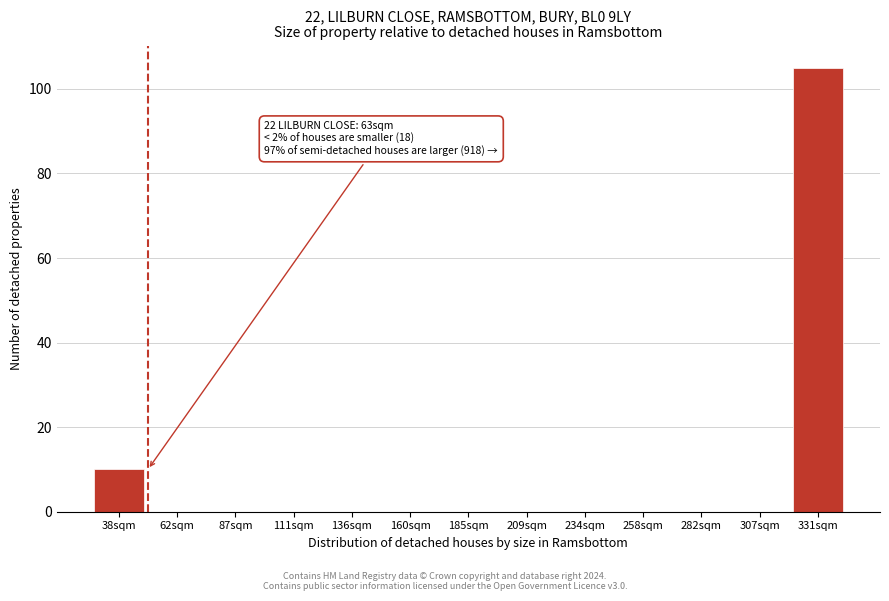

Reading left to right, what are all the values shown in this chart?

38sqm=10	62sqm=0	87sqm=0	111sqm=0	136sqm=0	160sqm=0	185sqm=0	209sqm=0	234sqm=0	258sqm=0	282sqm=0	307sqm=0	331sqm=105